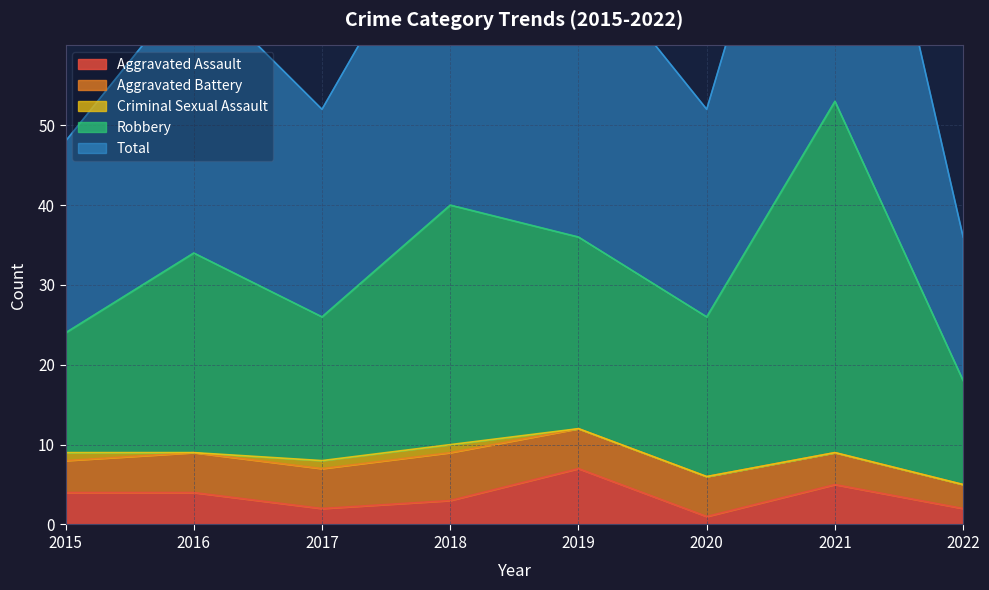

How many values in the Total series exceed 68?

3